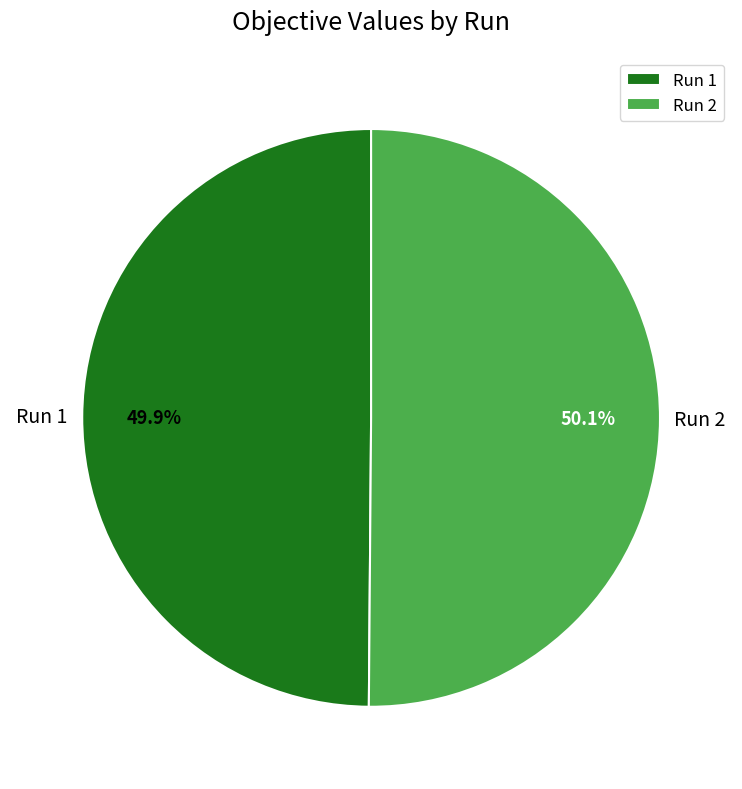

Is there any slice that represents more than half of the pie?

Yes